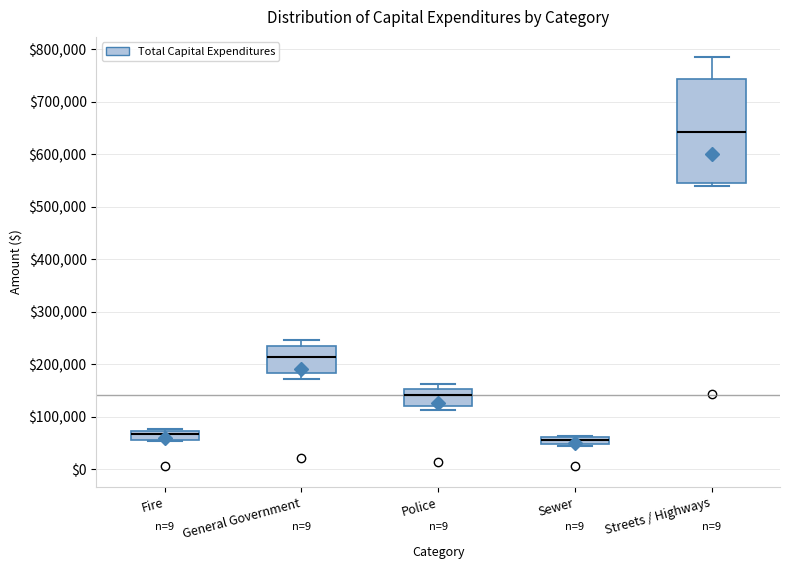

Where does the upper whisker of the box for General Government end on the y-axis? The values are not printed on the chart, so give them approximately, as read against the axis.

250000